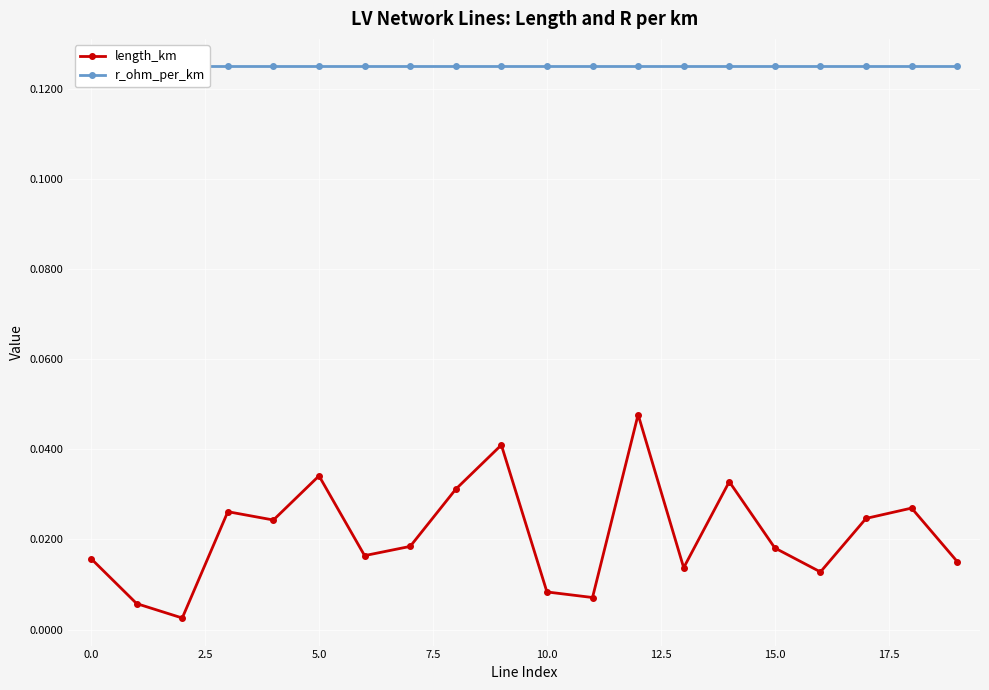

True or false: length_km has more than 2 points higher than both neighbors.

True